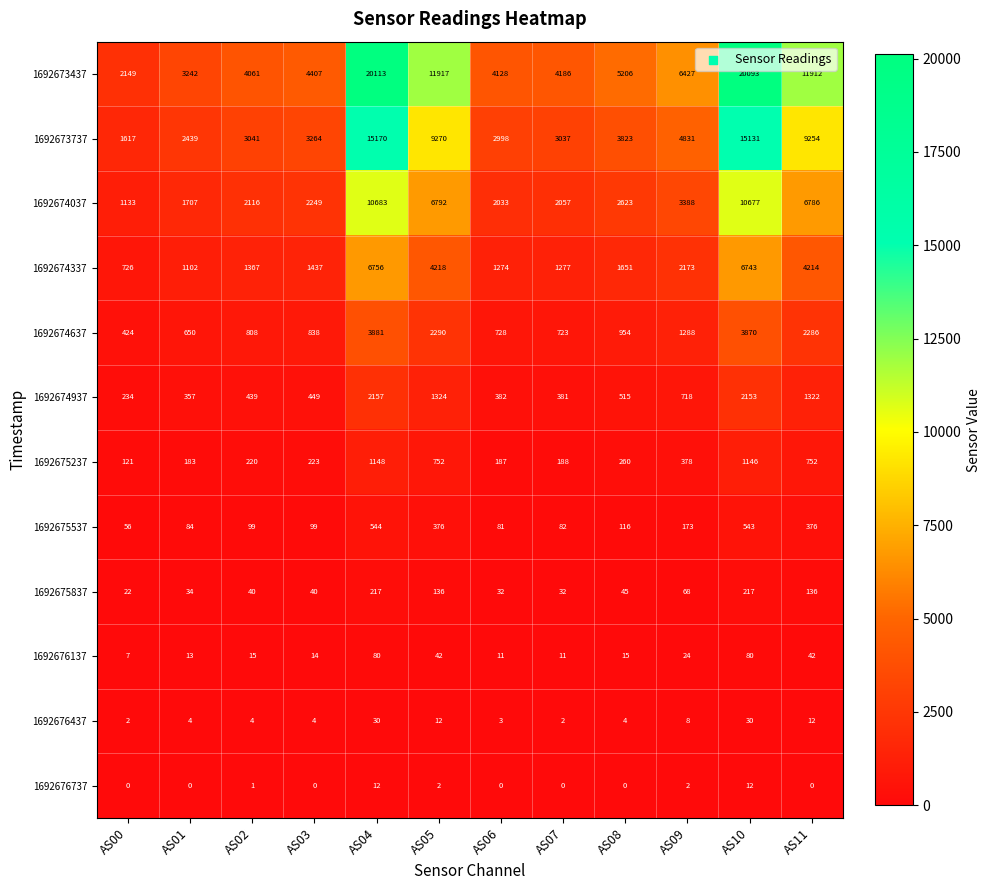

Which series has the largest total across all categories?

1692673437